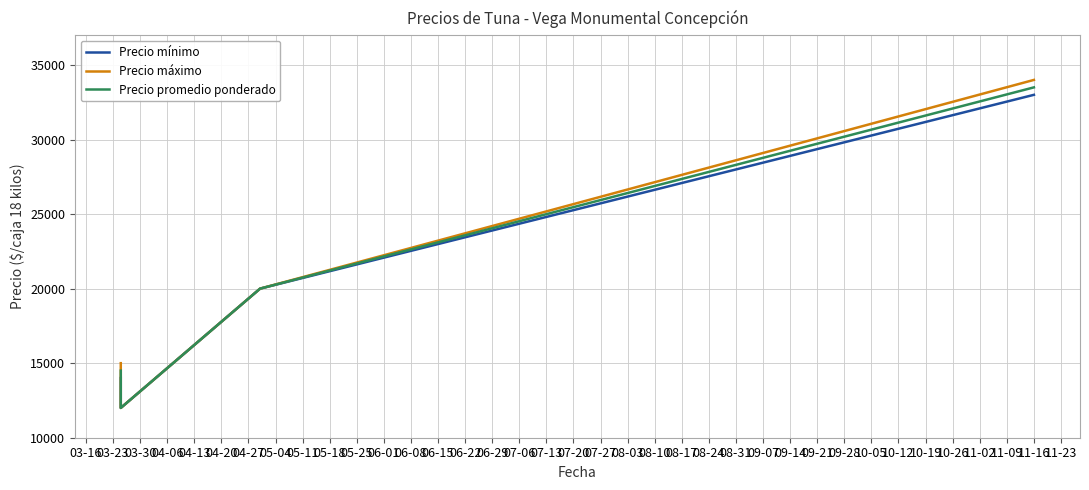

What is the difference between the maximum and minimum values in the Precio promedio ponderado series?

21500